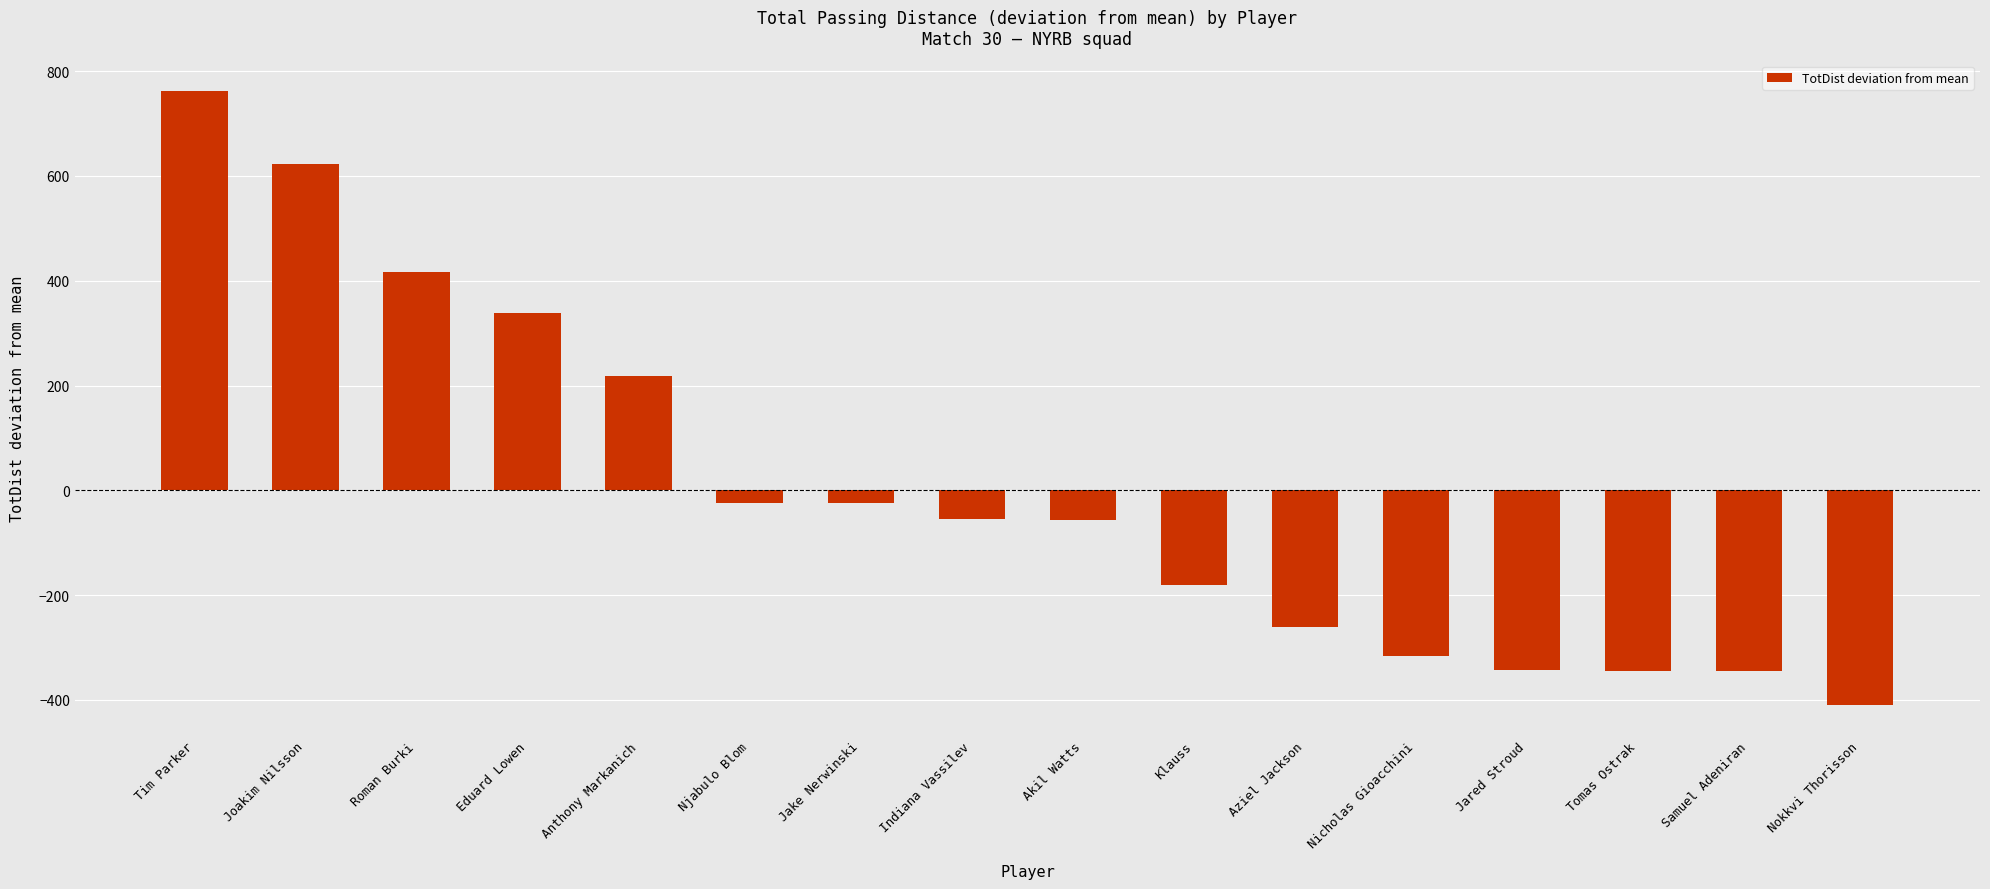

Which category has the highest value across all series?

Tim Parker